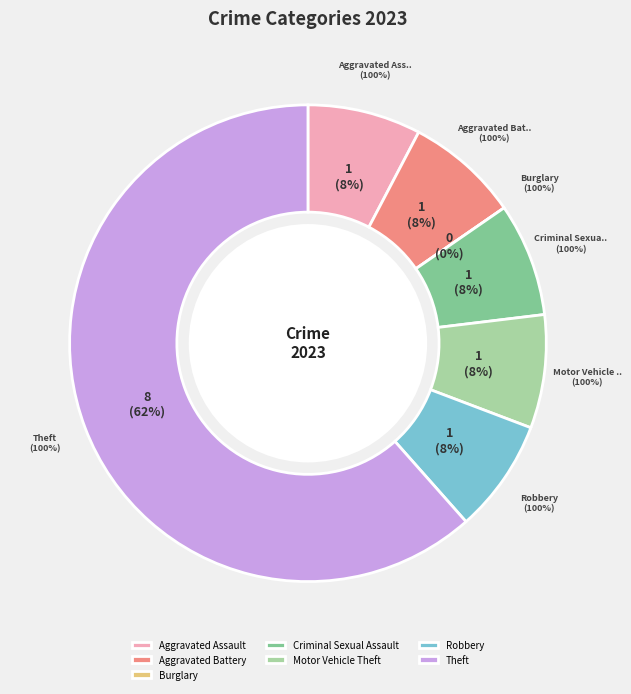

Does Theft account for over 50% of the chart?

Yes